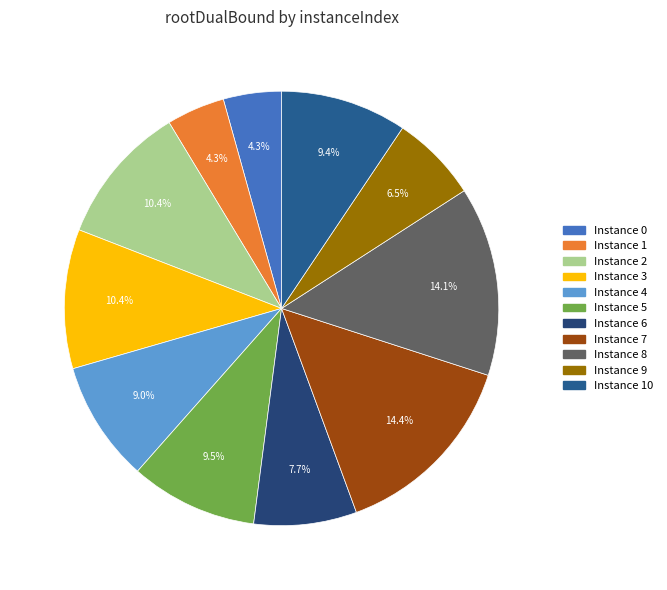

Which slice is the largest?

7